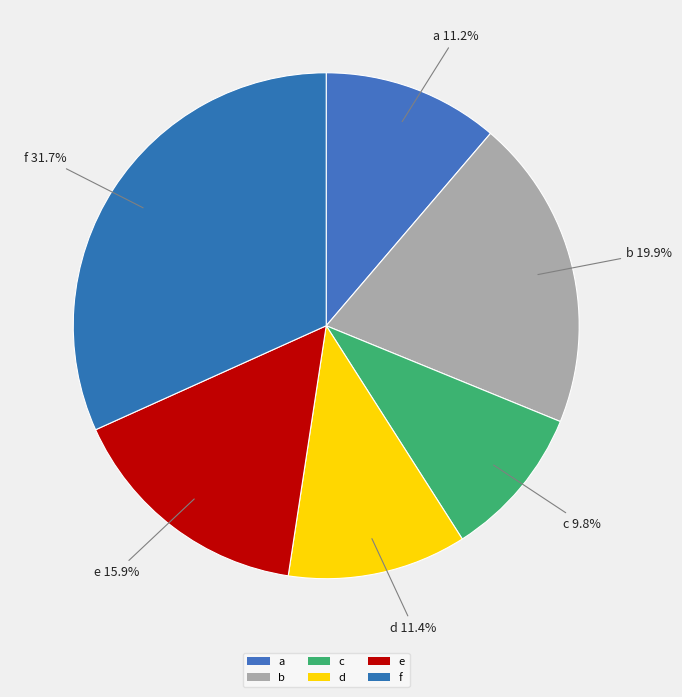

How many slices are in this pie chart?

6